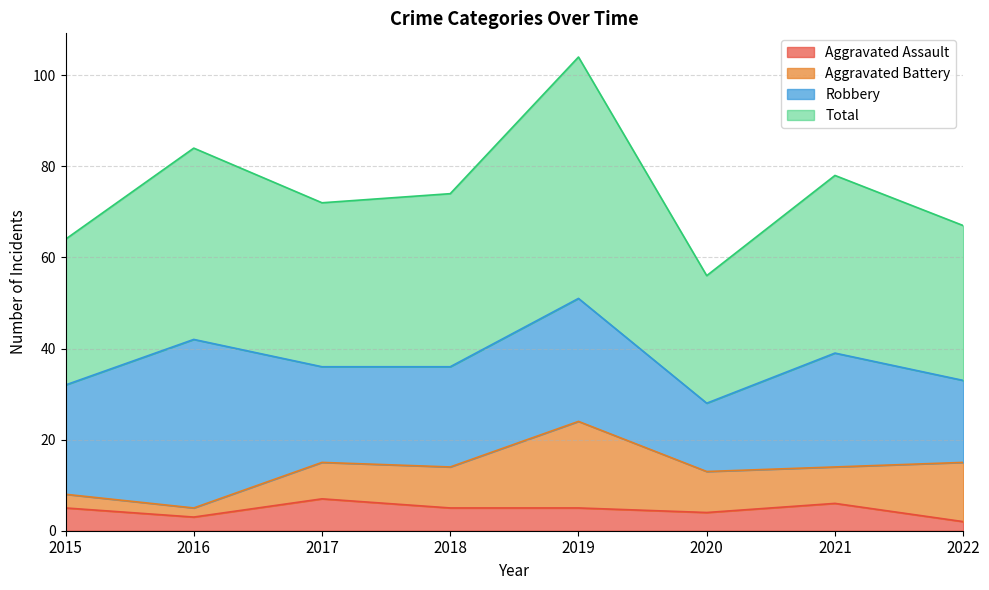

What is the difference between the maximum and minimum values in the Total series?

48